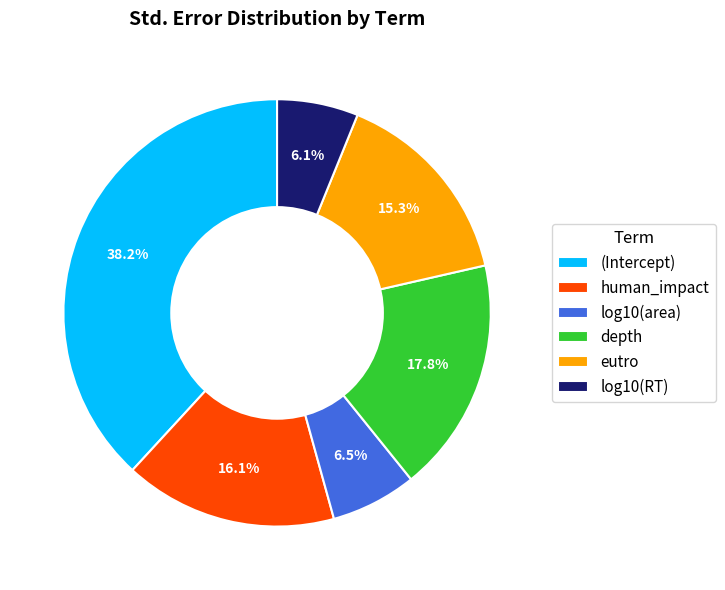

To the nearest percent, what is the difference between the eutro and log10(RT) slice percentages?

9%